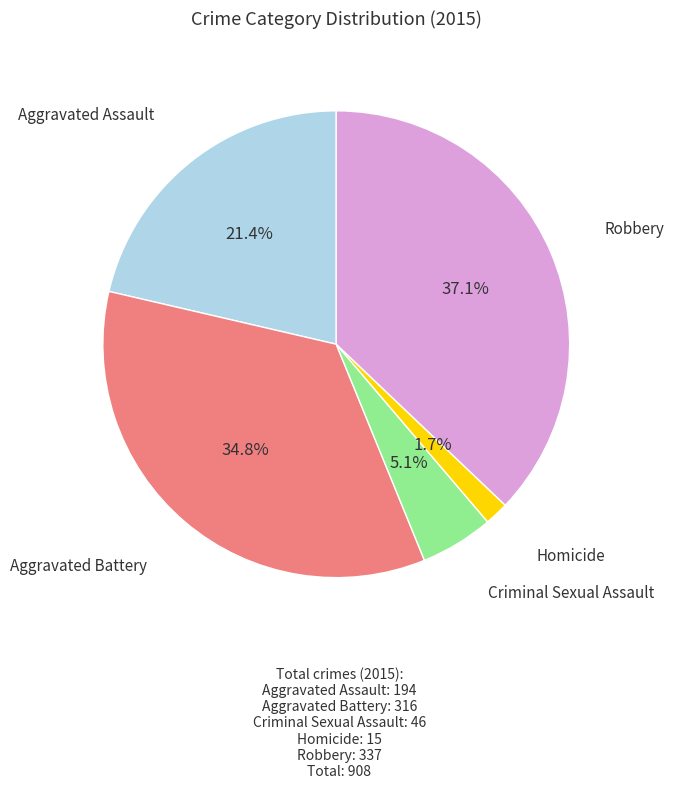

Is there a majority slice in this chart?

No